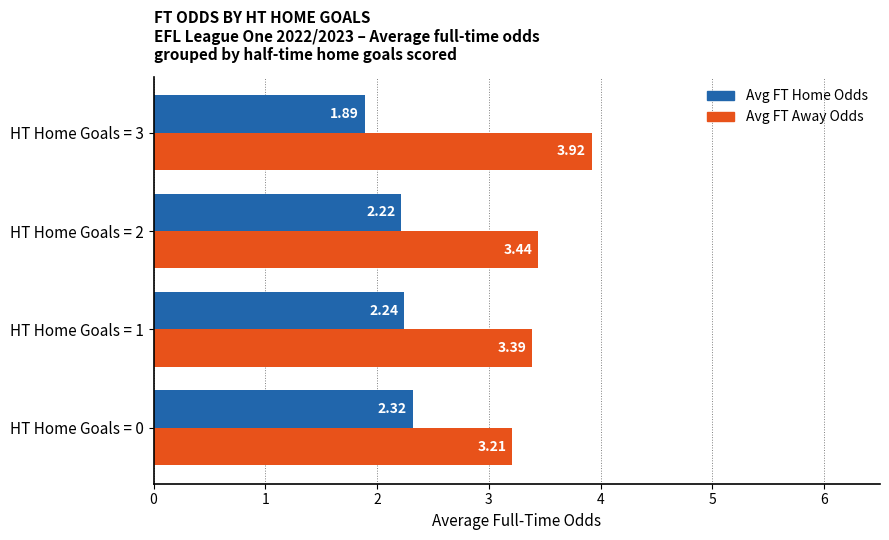

Which series changed the most between HT Home Goals = 0 and HT Home Goals = 1?

Avg FT Away Odds